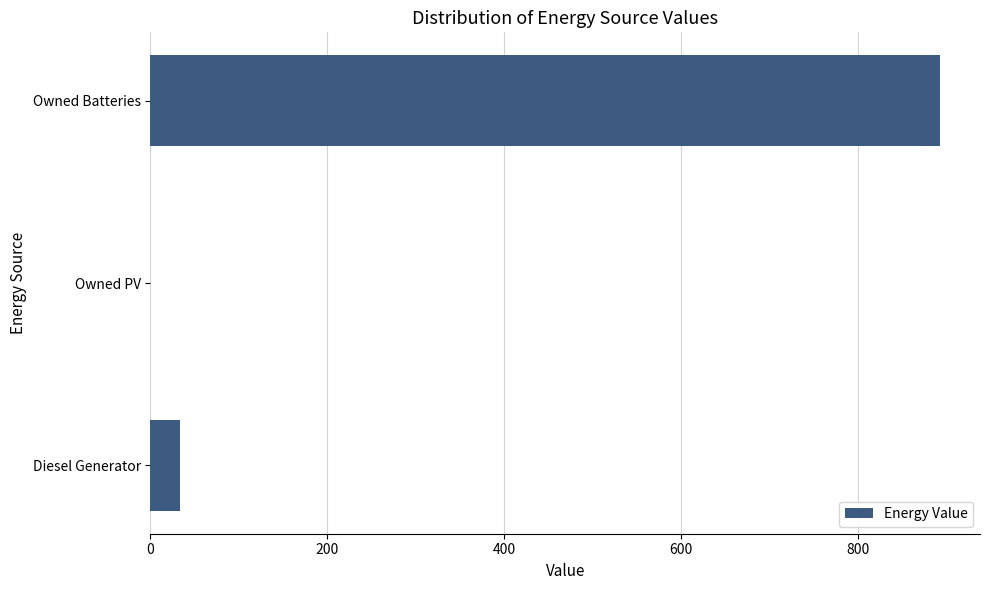

How many data points does each series have?

3